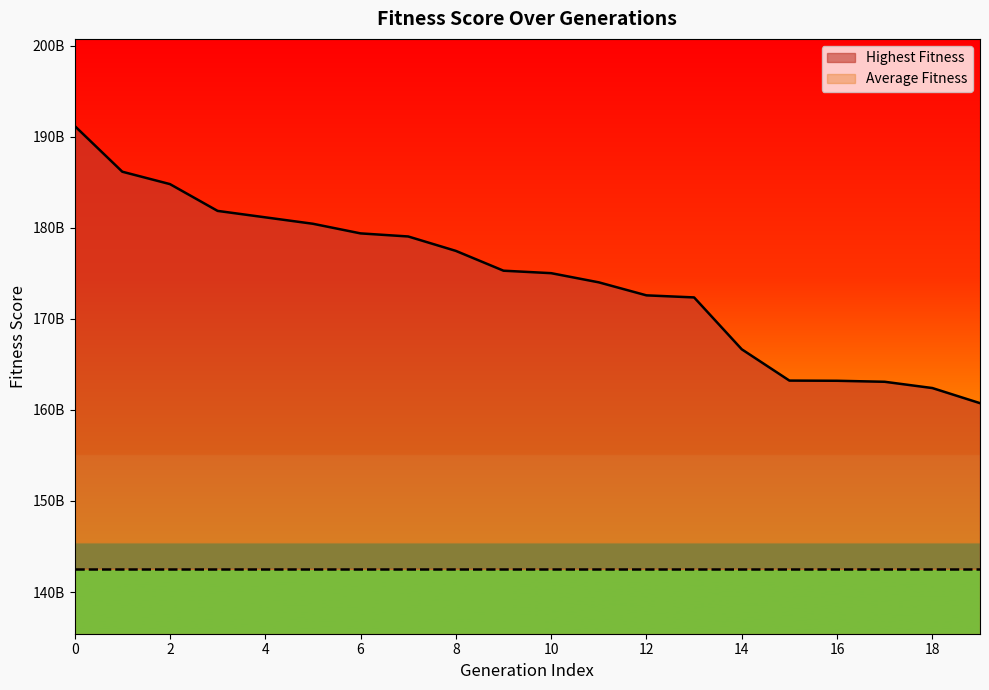

What is the sum of all values?

3490167140622.8